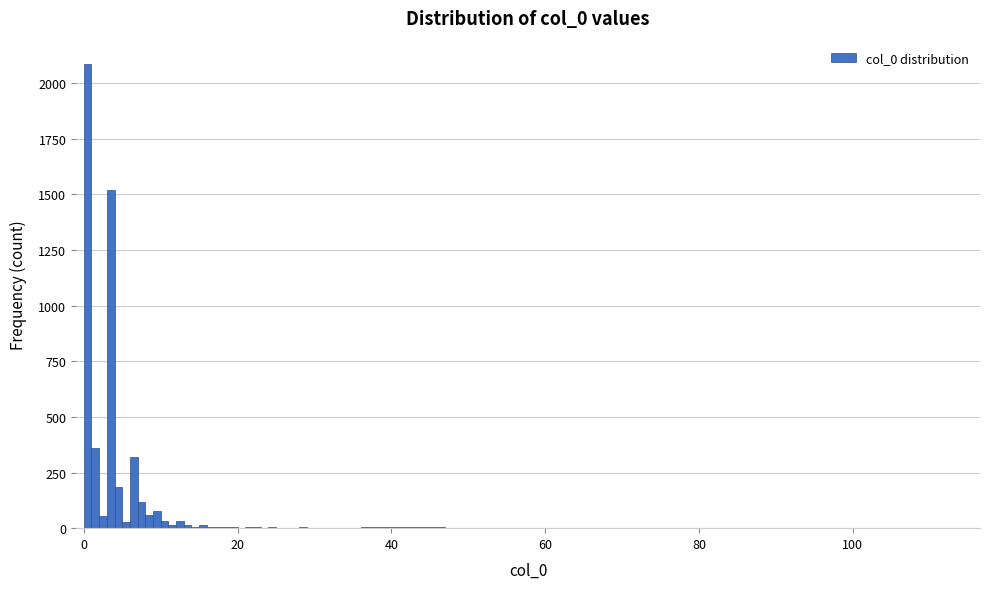

Read against the x-axis, roughly where is the centre of the tallest bar?

0